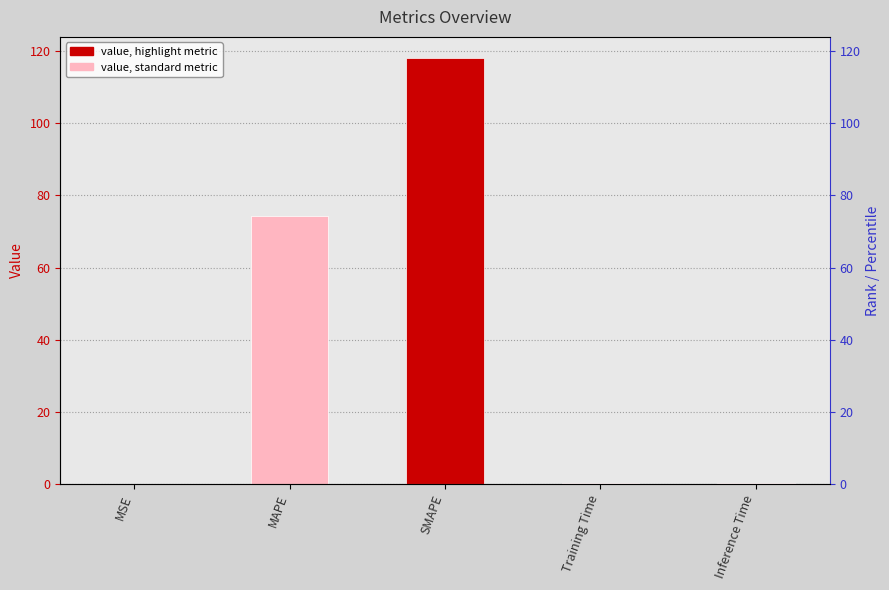

Does the chart contain any negative values?

No